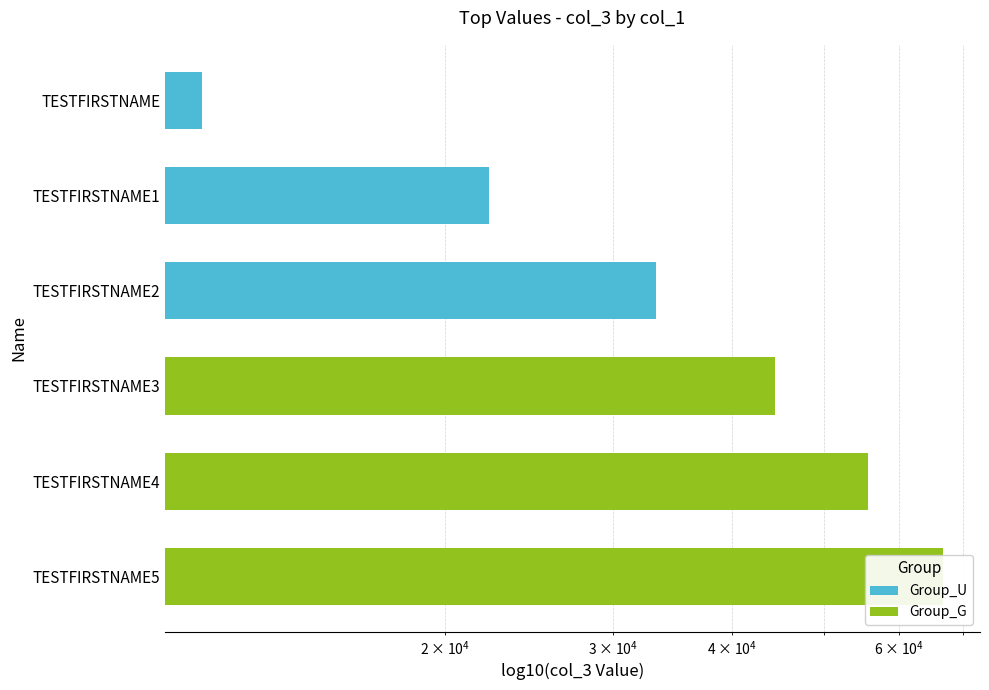

What position from the right is TESTFIRSTNAME3?

4